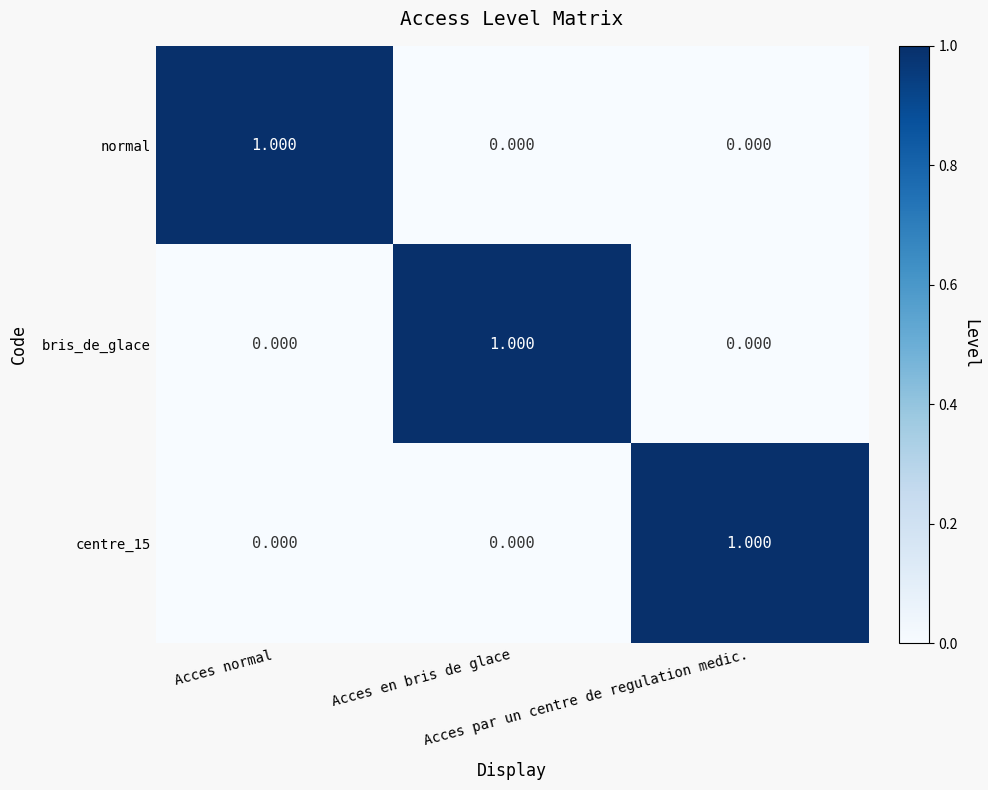

Count the number of categories in the chart.

3